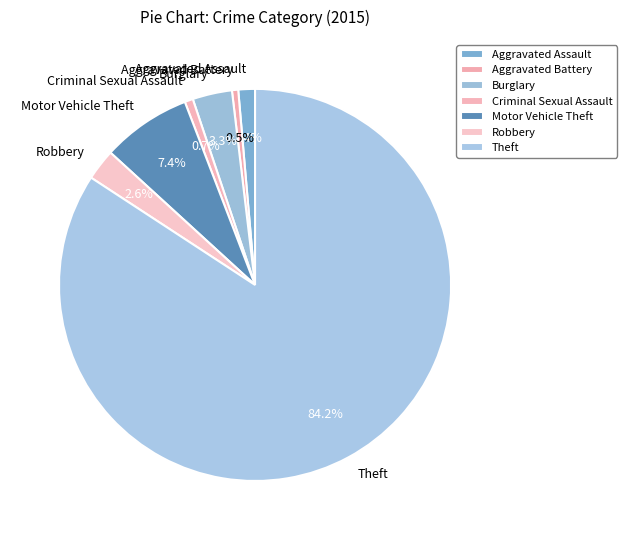

To the nearest percent, what percentage of the pie is Aggravated Assault?

1%